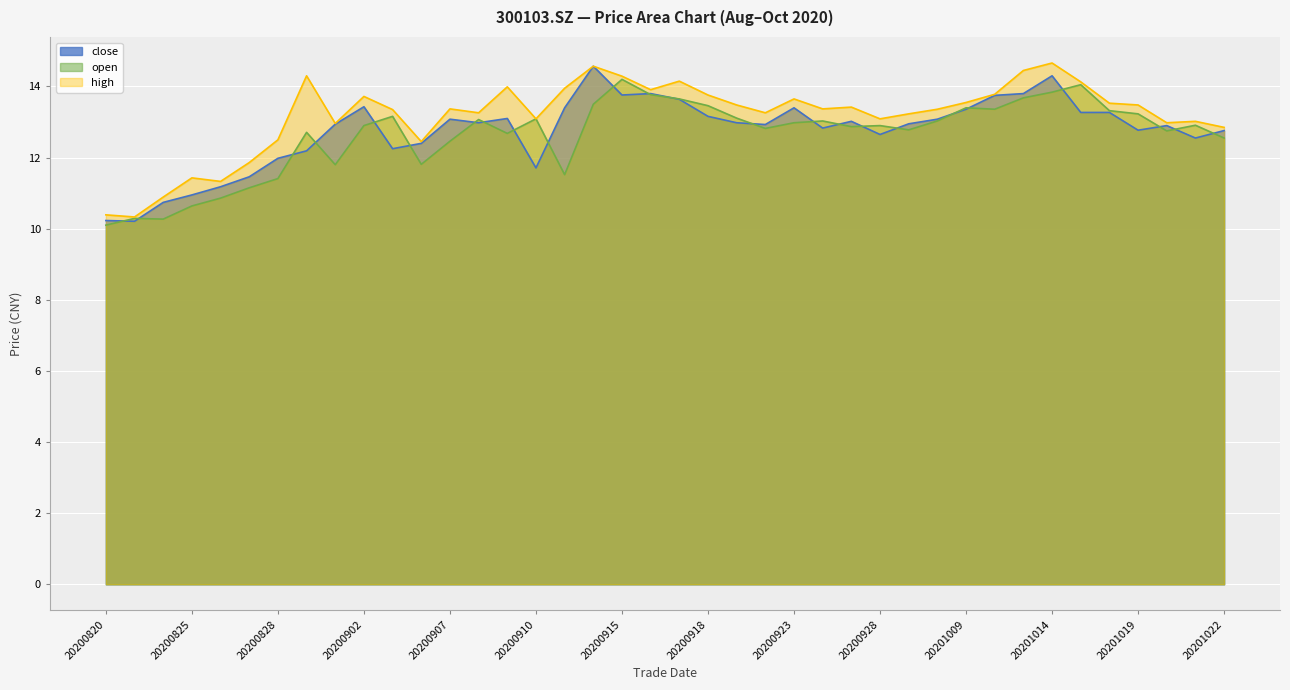

True or false: open and high intersect in this chart.

False